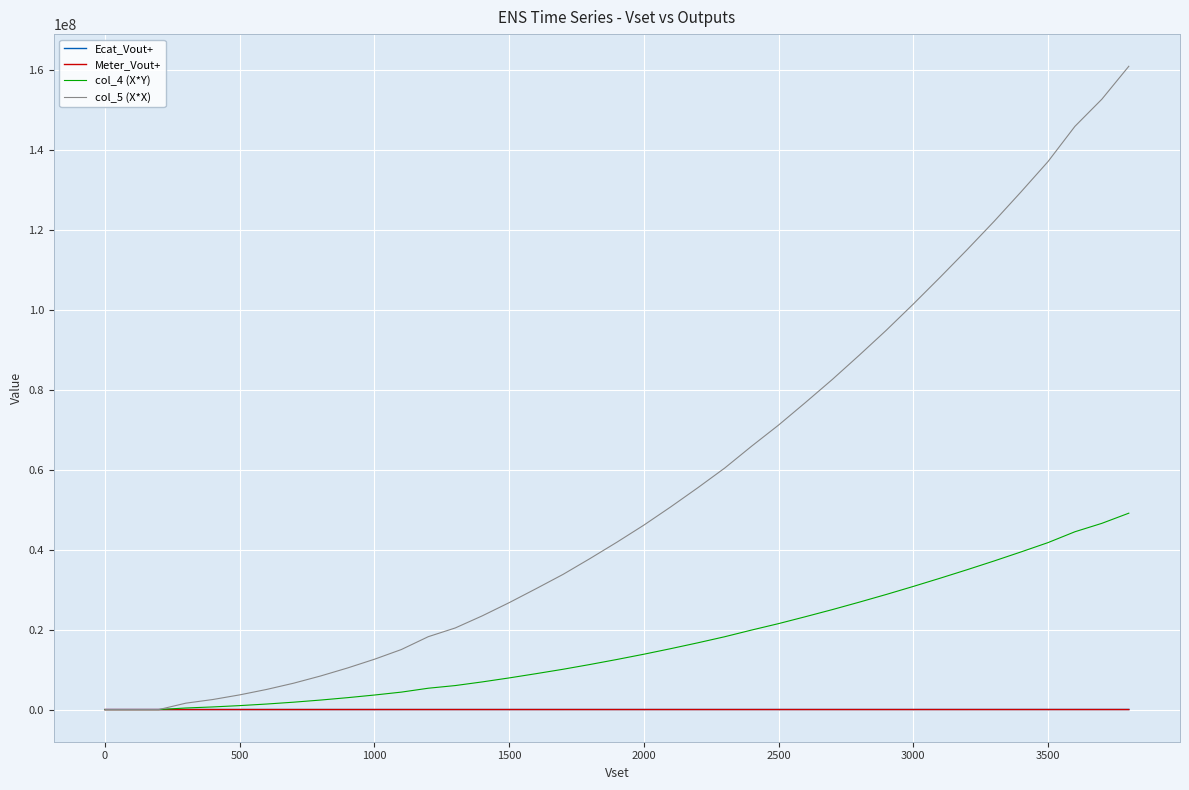

Which series has the largest range (max minus min)?

col_5 (X*X)